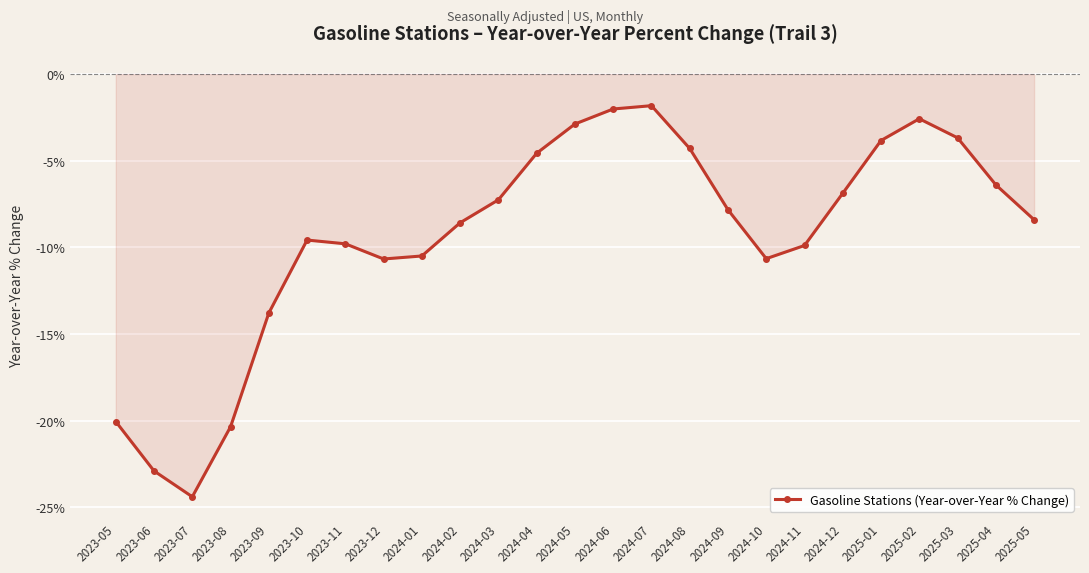

Does the chart have visible grid lines?

Yes